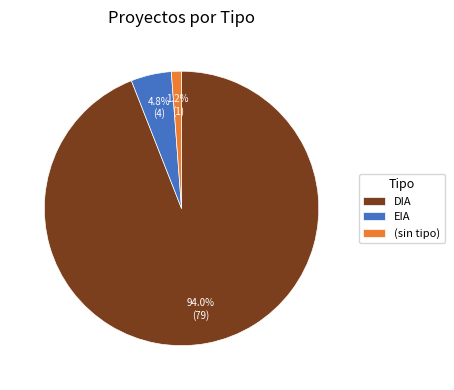

Which has a higher value, EIA or DIA?

DIA